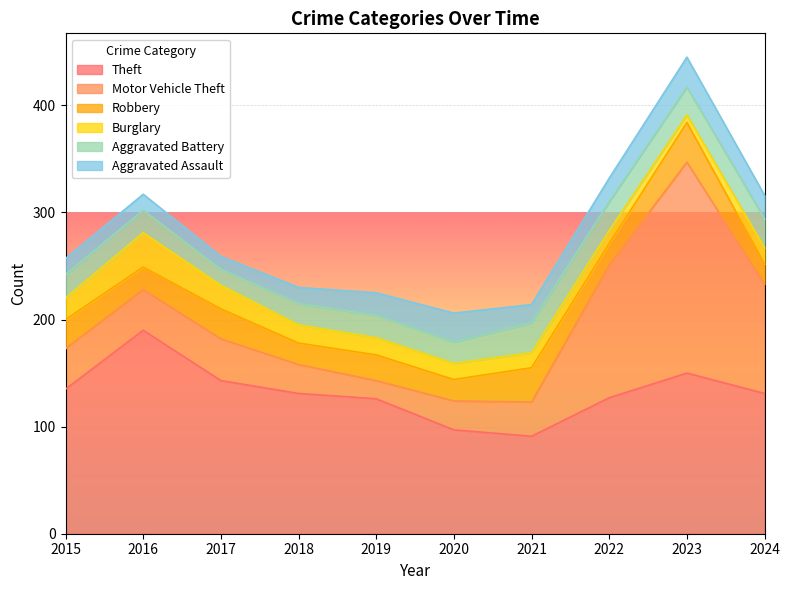

What value does the Robbery series have at 2024, to the nearest 10?

20